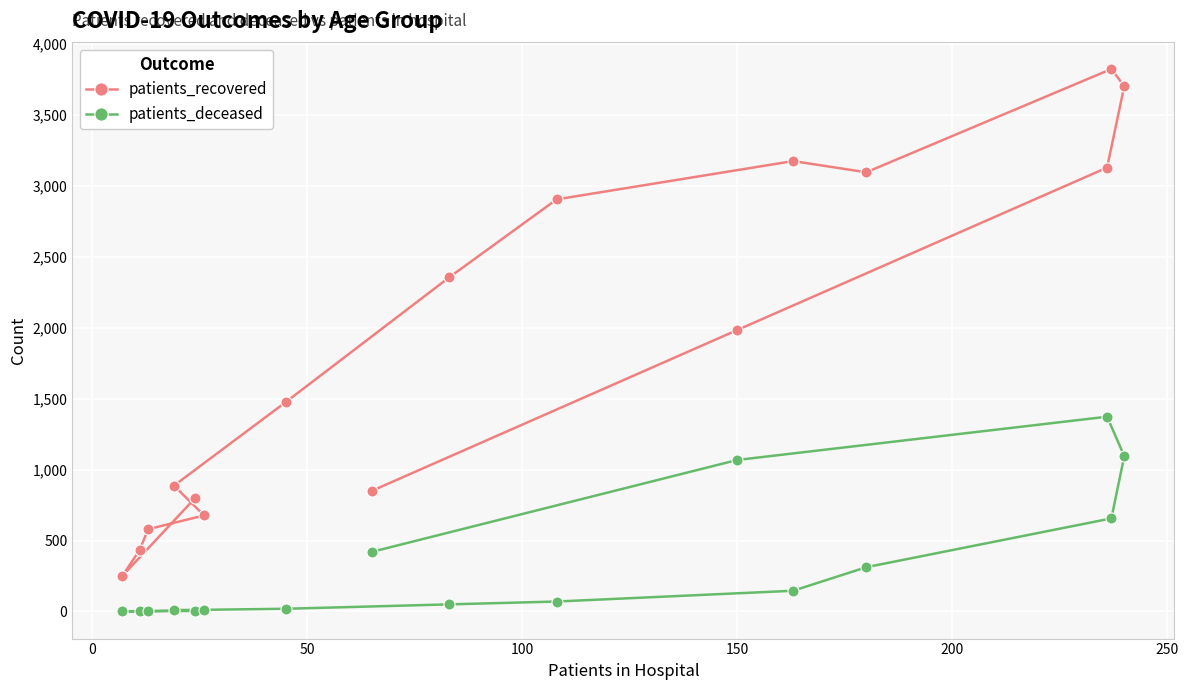

Which series has the widest spread of values?

patients_recovered